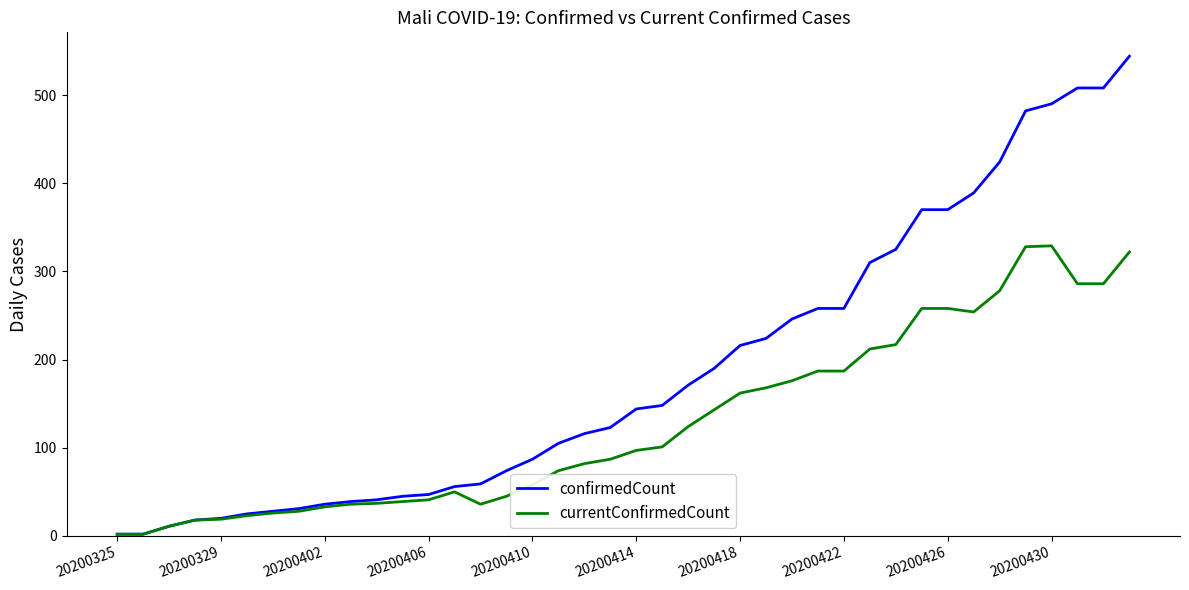

How many lines are shown in the chart?

2